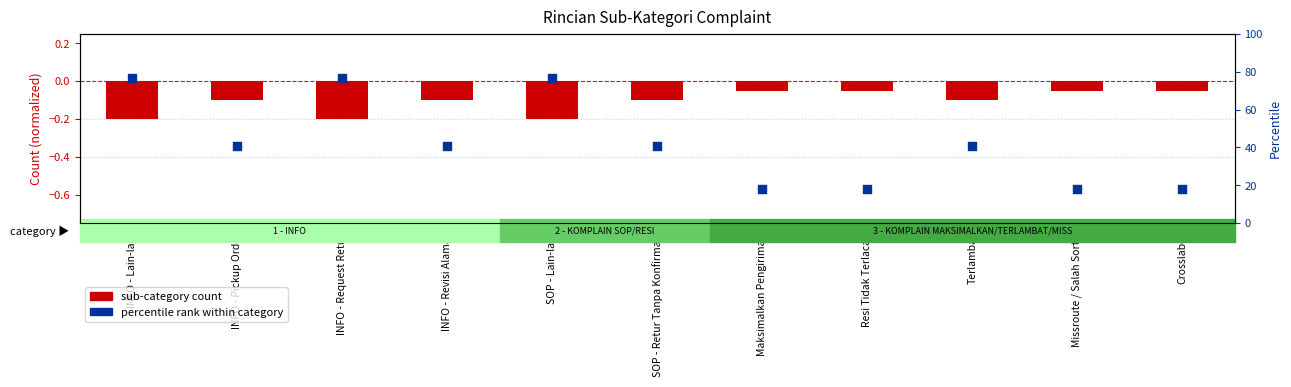

What are all the series names shown in the legend?

sub-category count, percentile rank within category